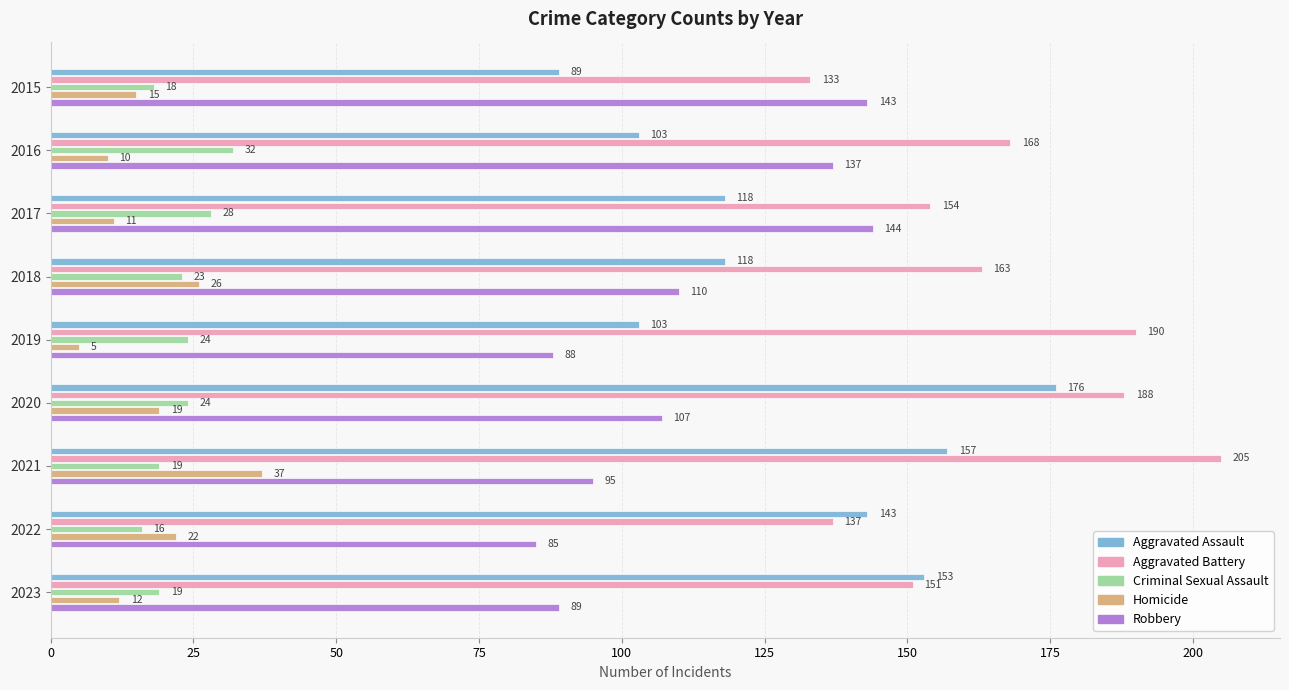

What is the difference between the second highest and second lowest values in the Aggravated Assault series?

54